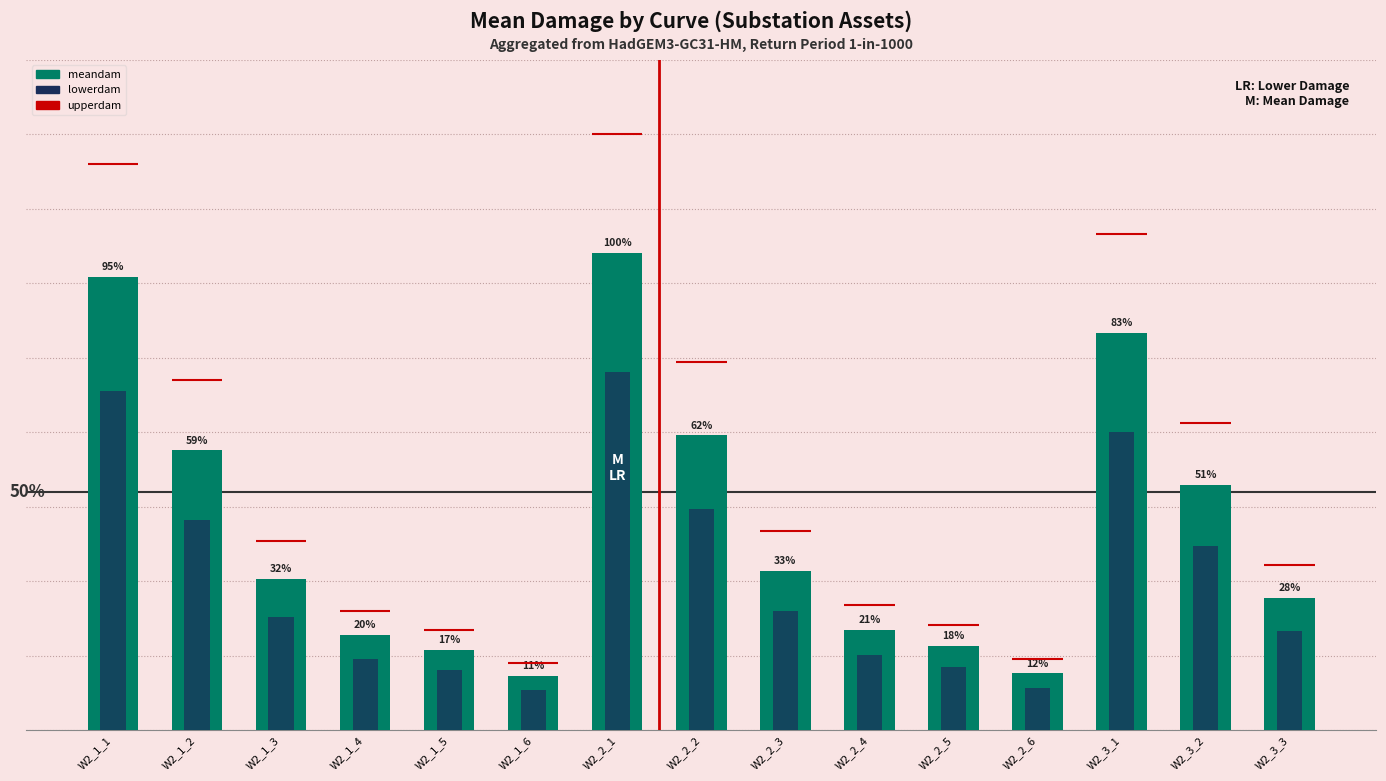

Is the value of meandam at W2_2_1 greater than the value of lowerdam at W2_1_3?

Yes